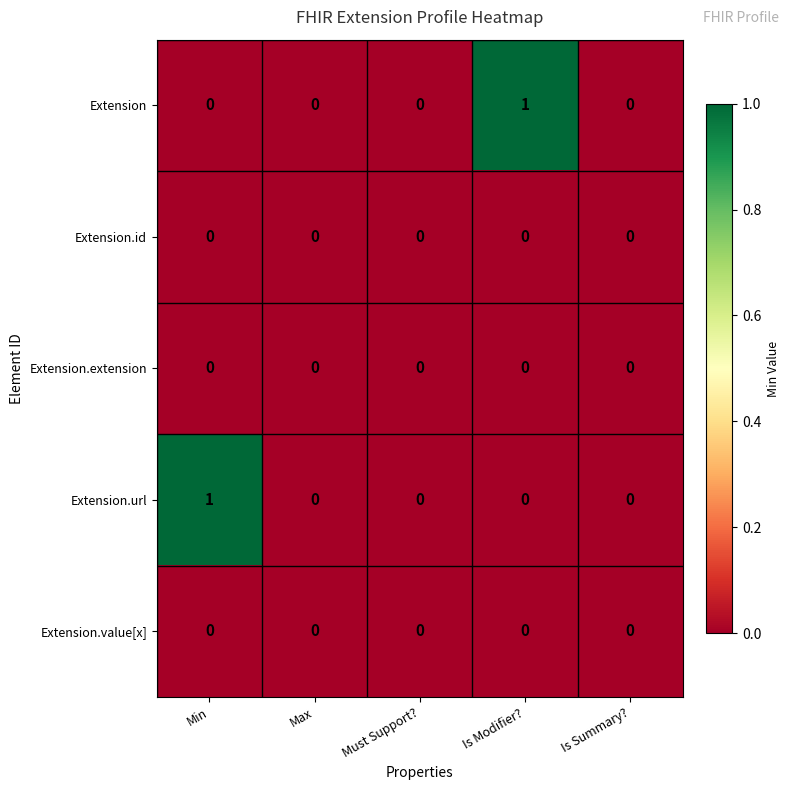

Reading right to left, what are all the values shown in this chart?

Extension: 0	1	0	0	0
Extension.id: 0	0	0	0	0
Extension.extension: 0	0	0	0	0
Extension.url: 0	0	0	0	1
Extension.value[x]: 0	0	0	0	0